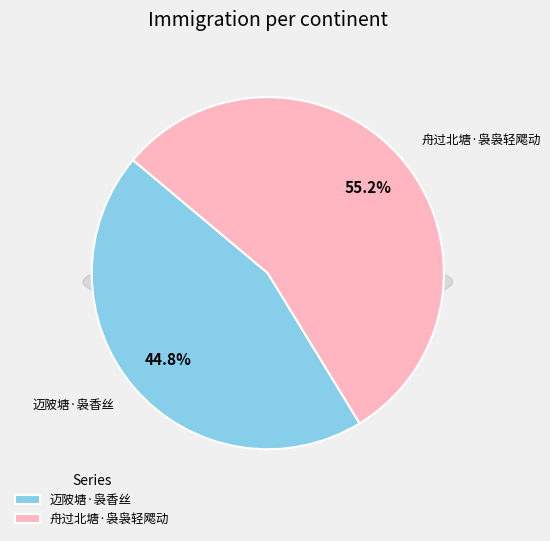

What is the smallest slice in the pie chart?

迈陂塘·袅香丝